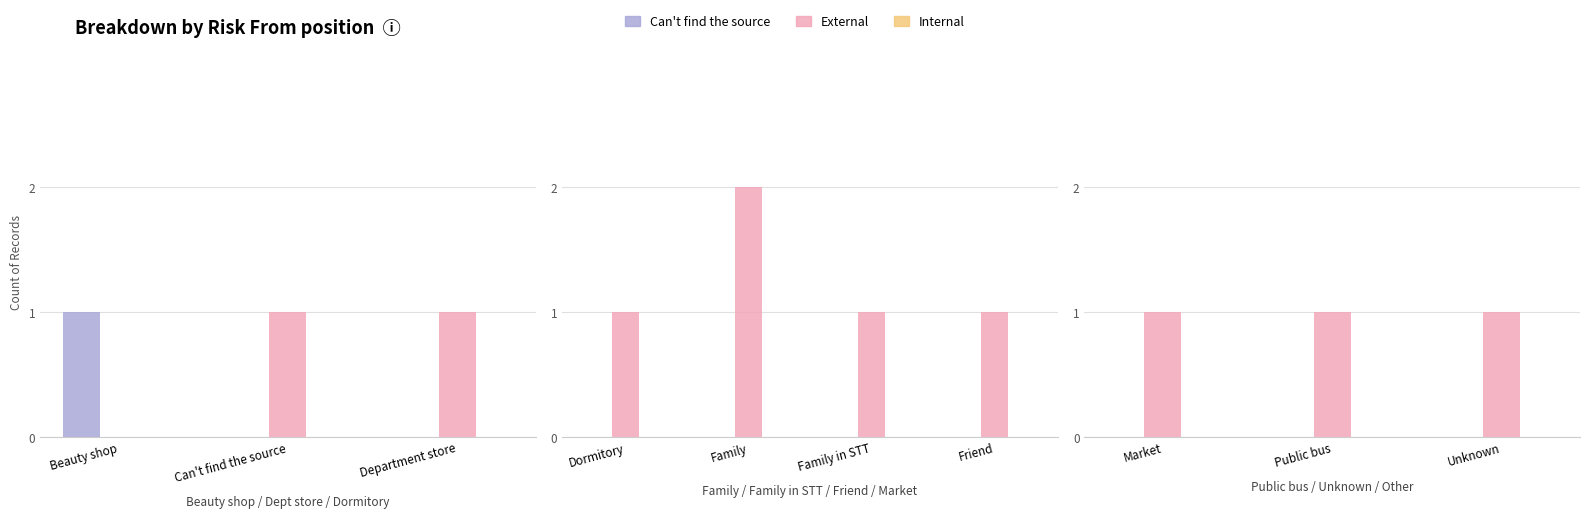

Which series changed the most between Public bus and Unknown?

Can't find the source